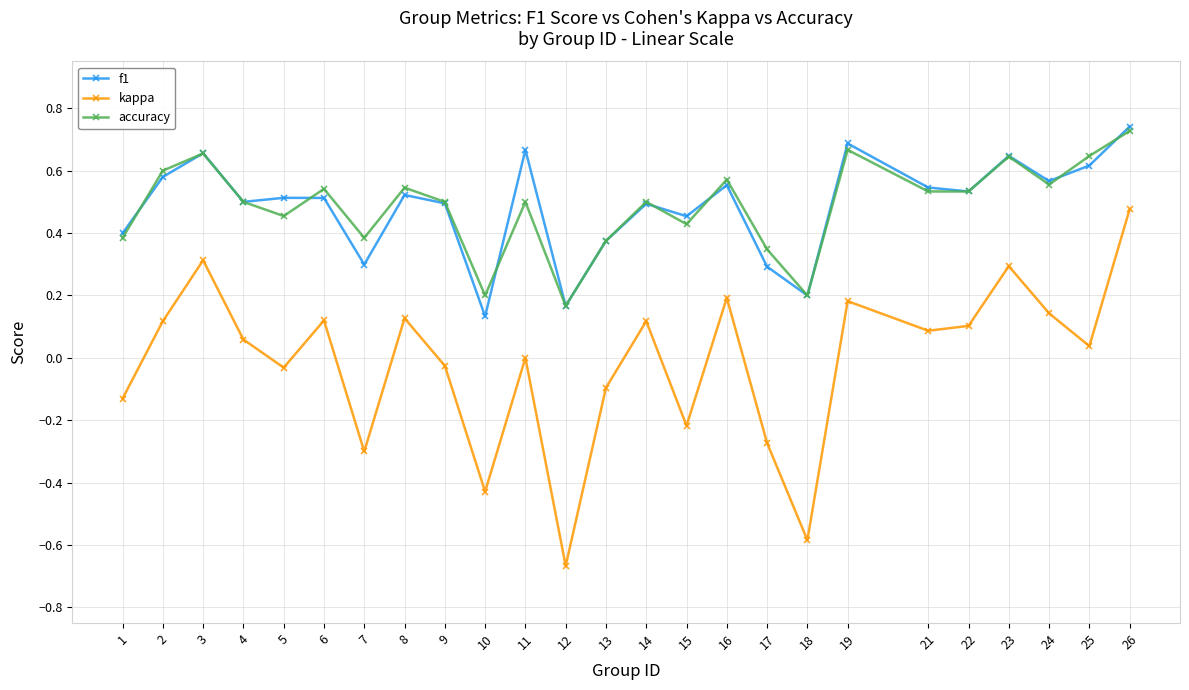

Which series has the largest range (max minus min)?

kappa